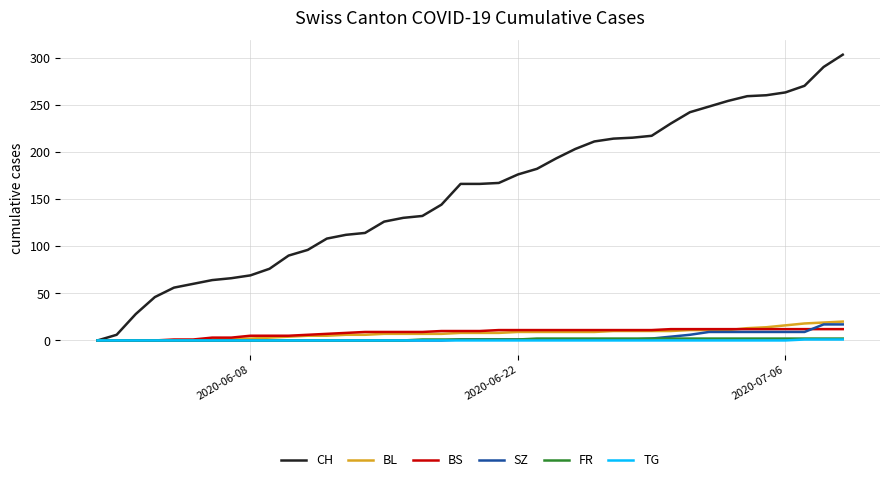

What are all the series names shown in the legend?

CH, BL, BS, SZ, FR, TG